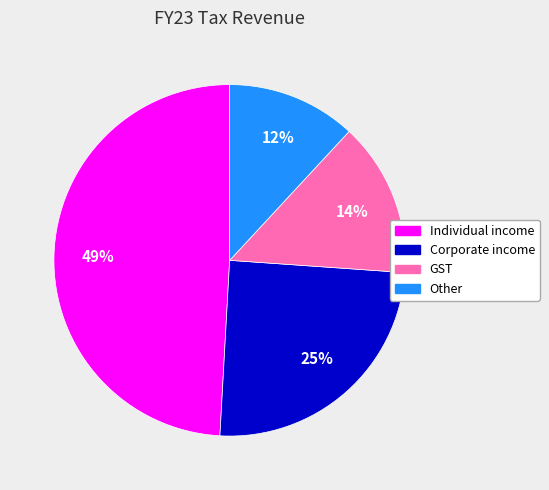

To the nearest percent, what is the difference between the largest and smallest slice percentages?

37%